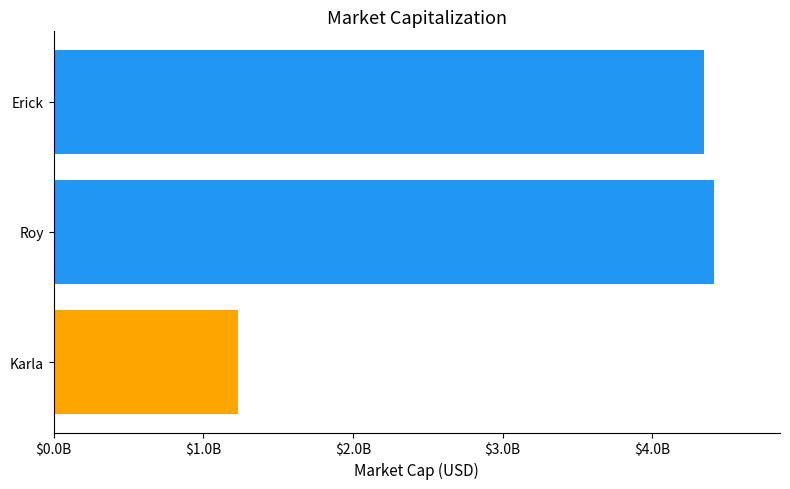

Rank the categories by value from highest to lowest.

Roy, Erick, Karla